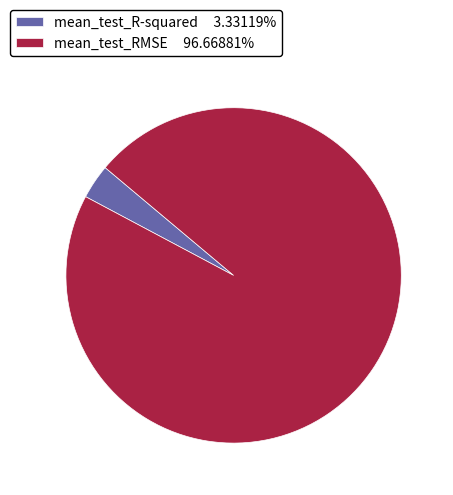

Is there a majority slice in this chart?

Yes